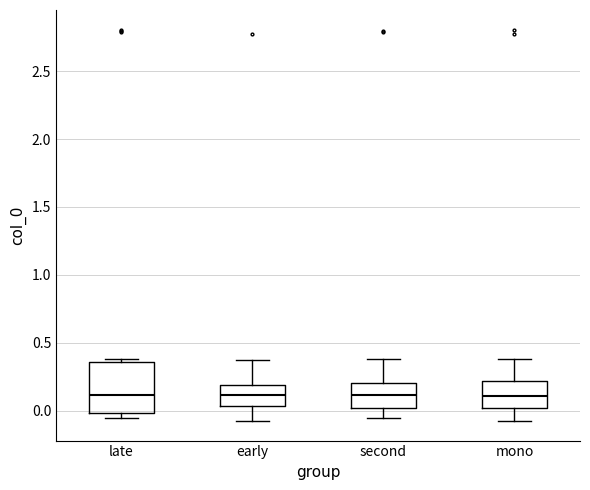

Reading left to right, read every box against the y-axis: the position of its median line, the range the box covers, and the ends of its whiskers. The values are not printed on the chart, so give them approximately, as read against the axis.

late: median 0.10, box 0.00 to 0.35, whiskers -0.05 to 0.40
early: median 0.10, box 0.05 to 0.20, whiskers -0.10 to 0.35
second: median 0.10, box 0.00 to 0.20, whiskers -0.05 to 0.40
mono: median 0.10, box 0.00 to 0.20, whiskers -0.10 to 0.40